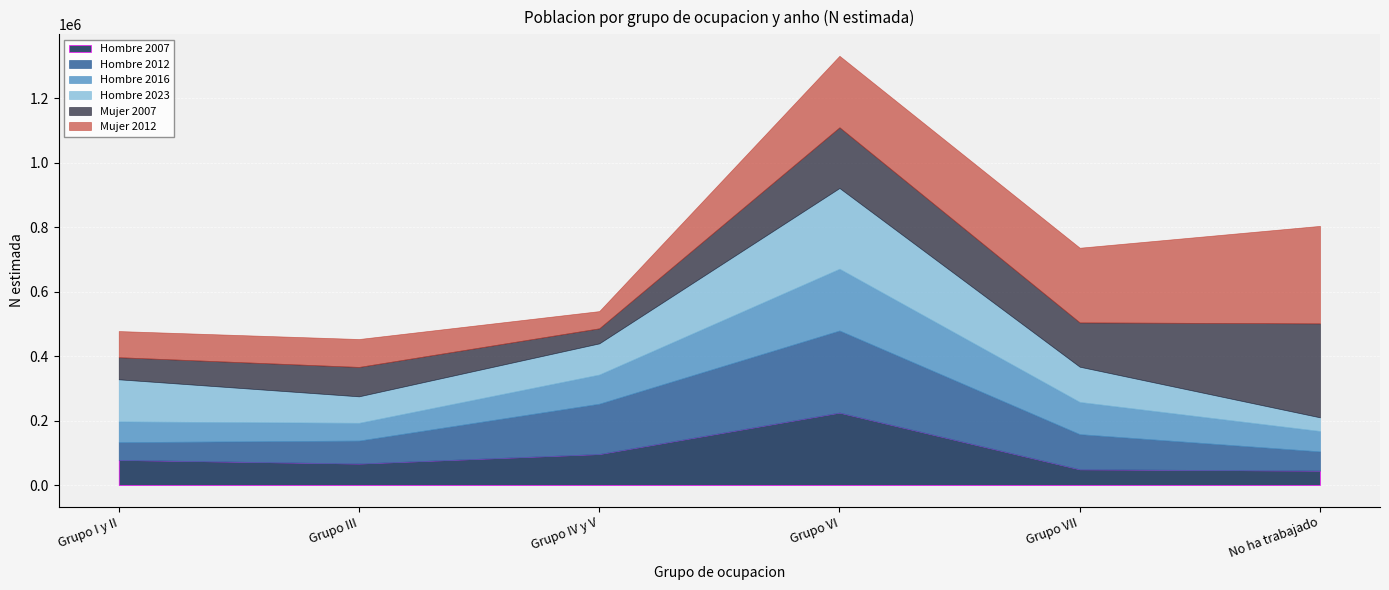

Where does the Hombre 2016 series first go above 90455?

Grupo VI